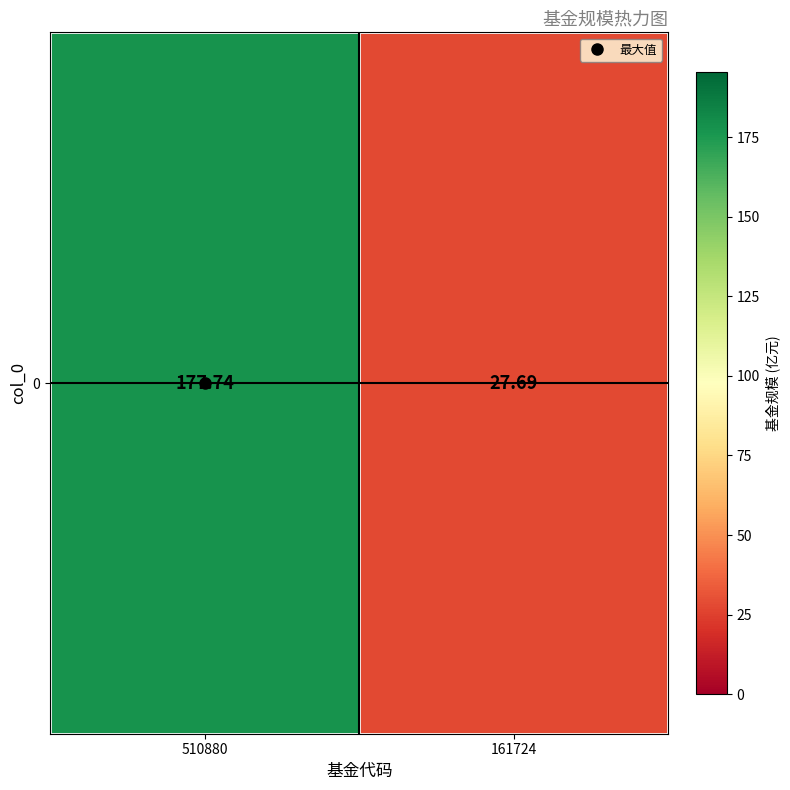

How many data points are less than 177?

1